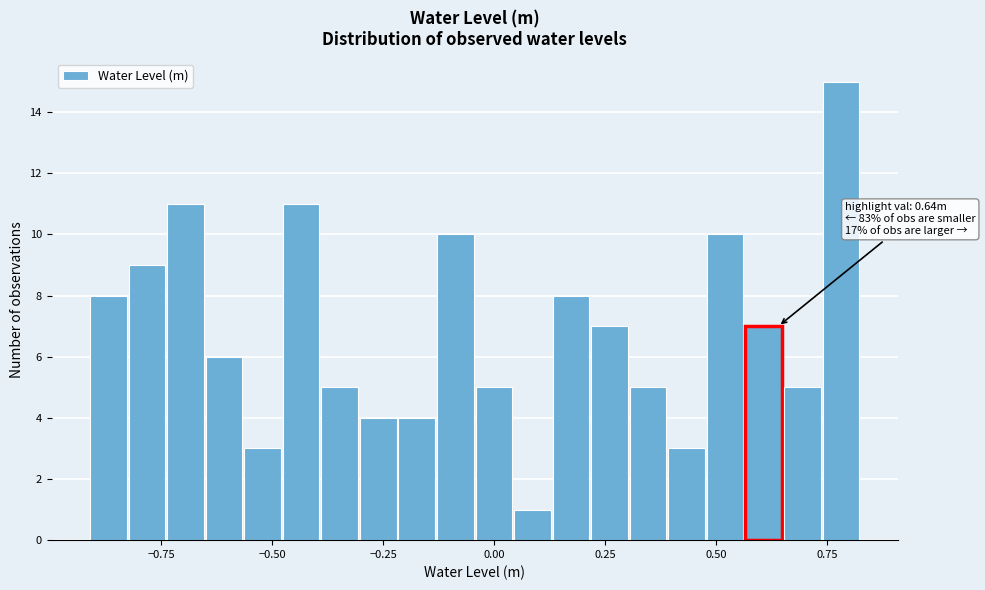

Read against the x-axis, roughly where is the centre of the tallest bar?

0.80